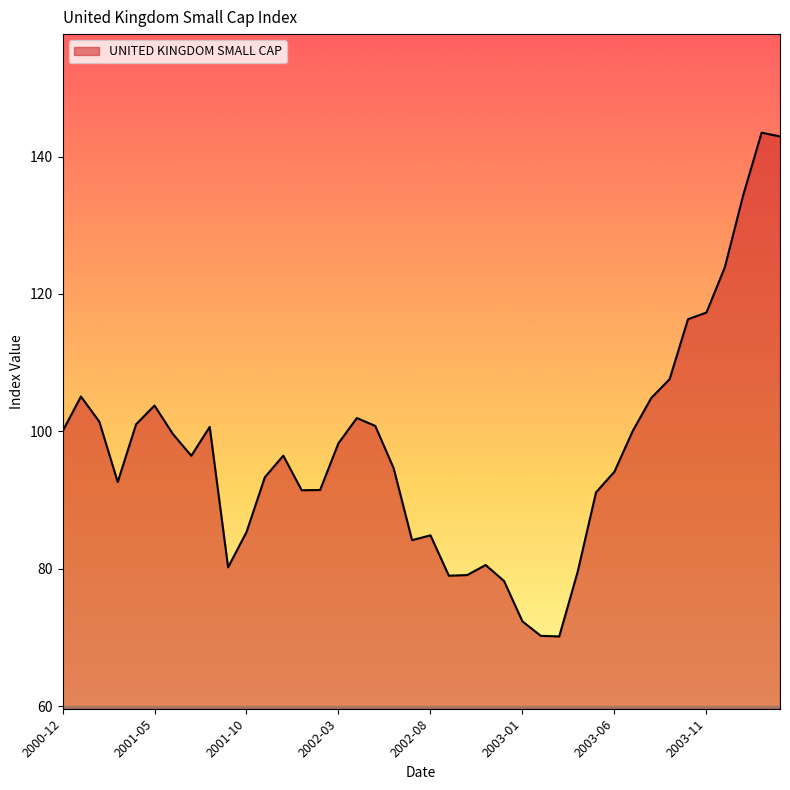

What is the smallest value displayed?

70.2